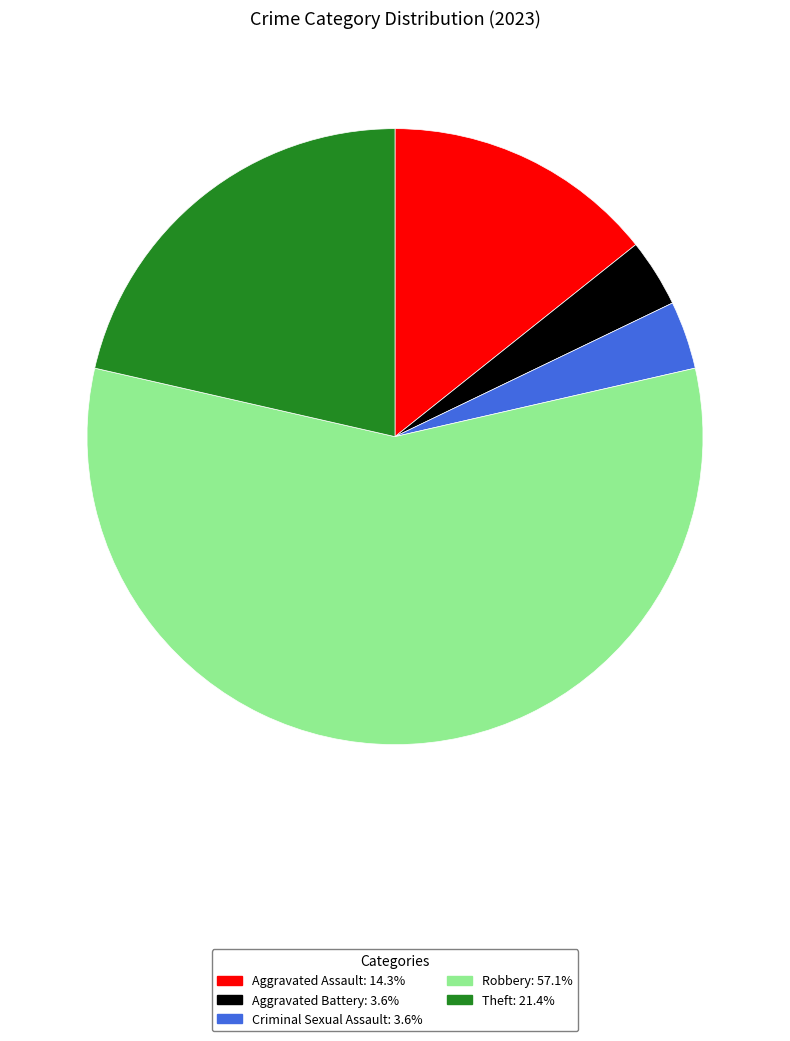

Is the sum of Criminal Sexual Assault and Robbery greater than half?

Yes